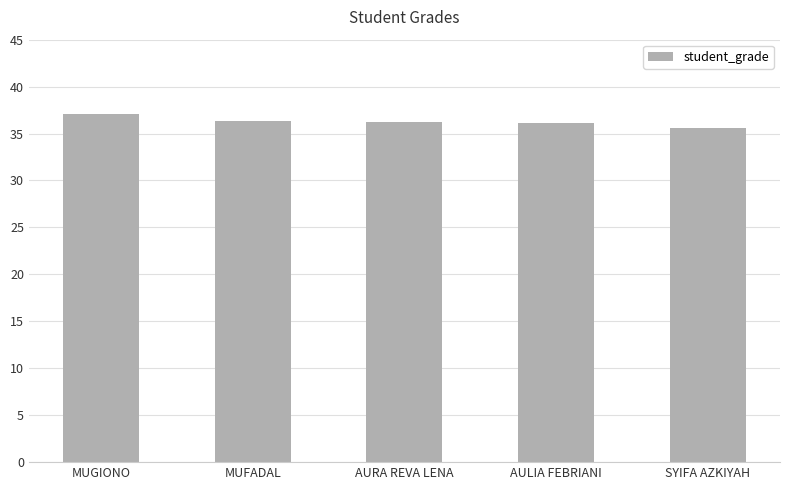

What is the ratio of the value at SYIFA AZKIYAH to the value at MUGIONO?

1.0